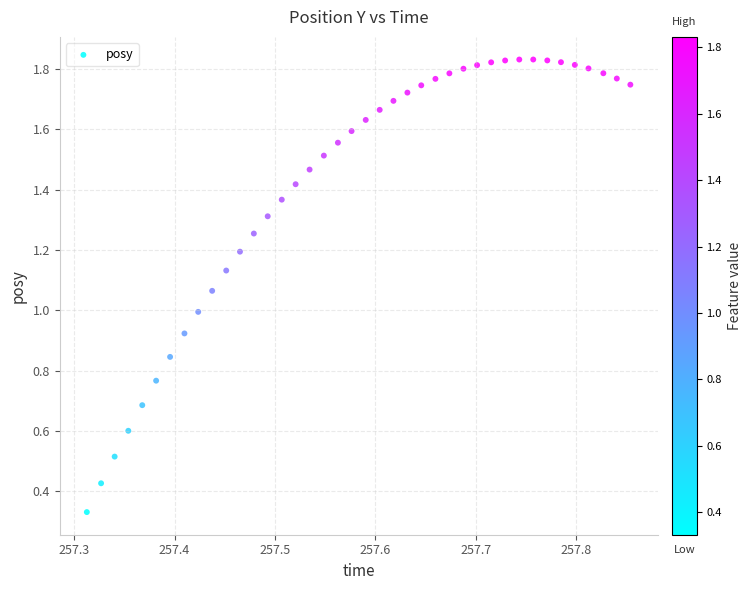

What is the range of X values (max minus min)?

0.5